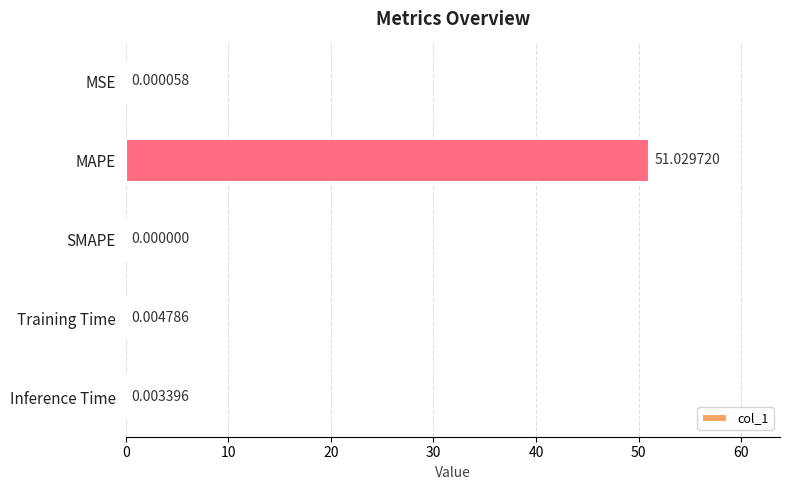

Which has a higher value, Training Time or MSE?

Training Time